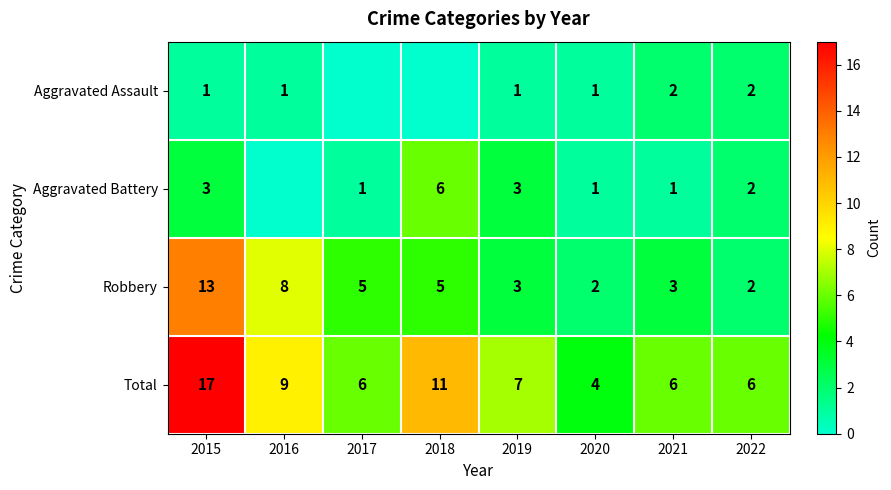

At how many categories does at least one series exceed 12?

1